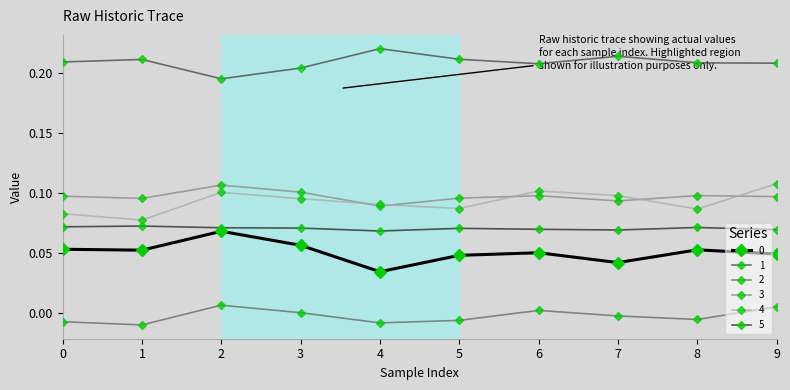

Which category has the highest value in the 1 series?

4